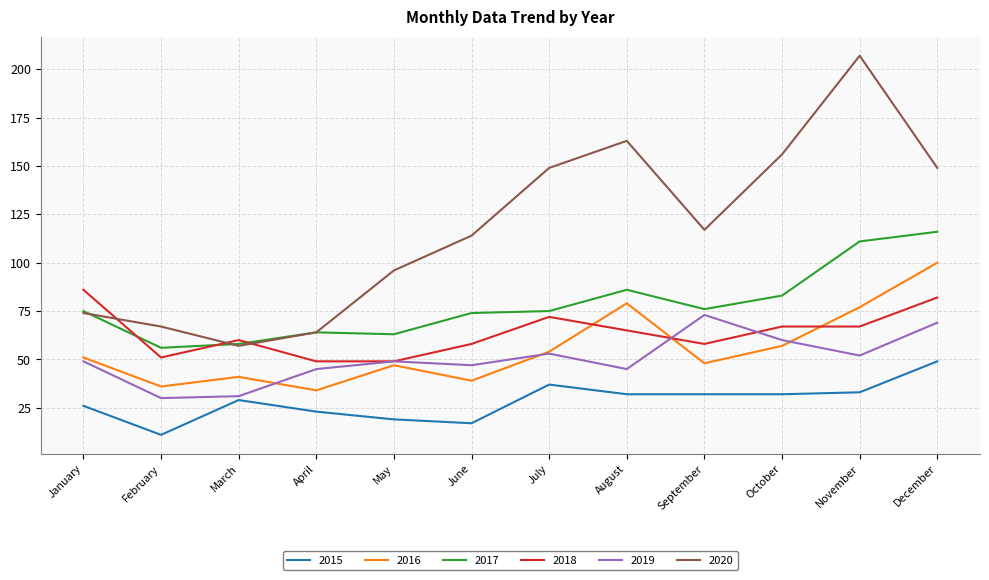

What is the minimum value shown in the chart?

11